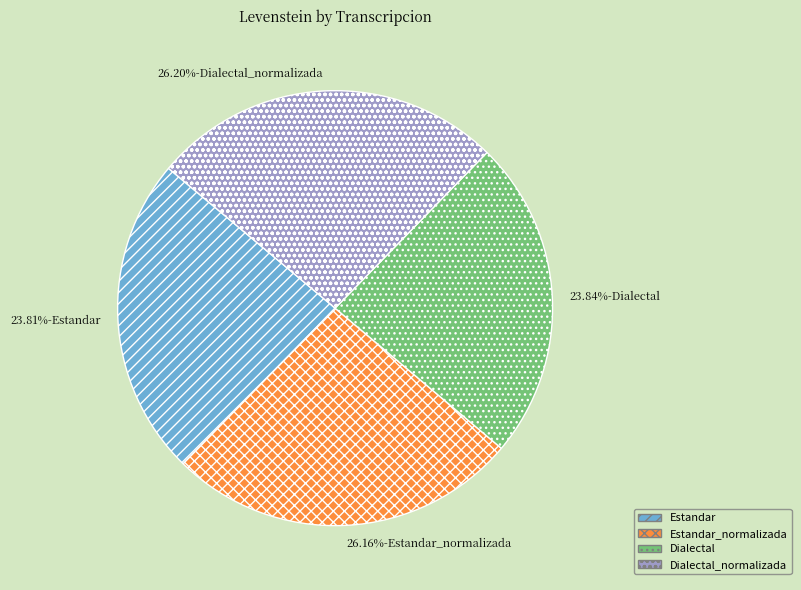

Does any single category account for the majority?

No